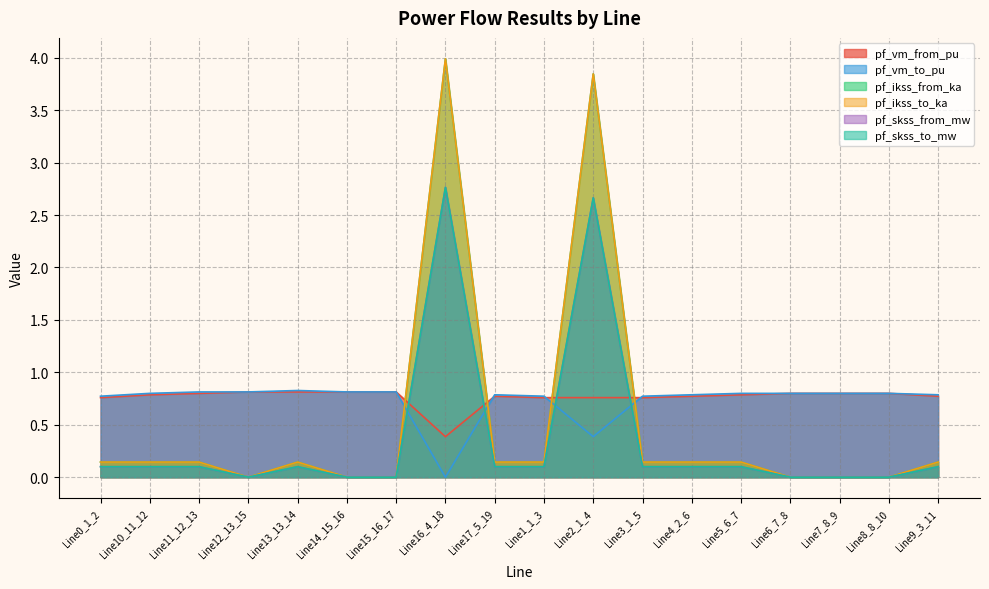

Rank the series by their maximum value, from lowest to highest.

pf_vm_from_pu, pf_vm_to_pu, pf_skss_from_mw, pf_skss_to_mw, pf_ikss_from_ka, pf_ikss_to_ka